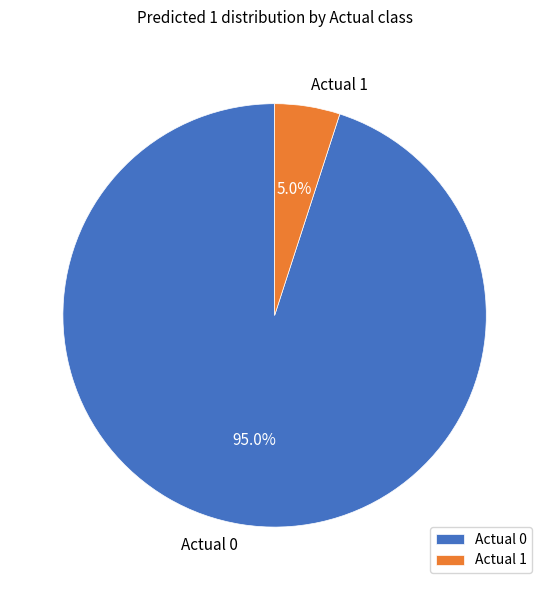

Rank the categories by value from highest to lowest.

Actual 0, Actual 1